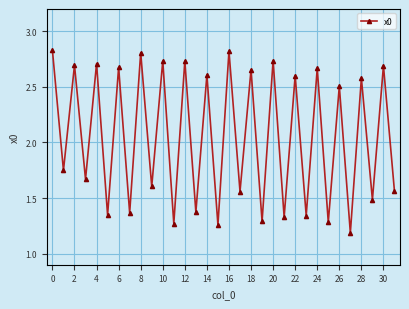

How many categories are shown in the chart?

32